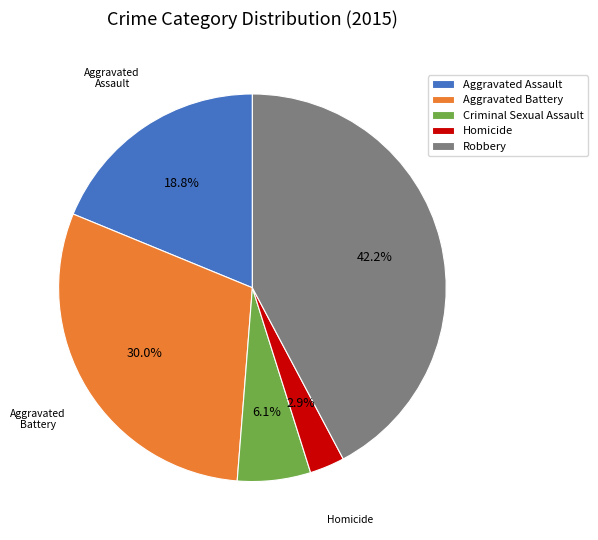

To the nearest percent, what percentage of the pie is Aggravated Assault?

19%